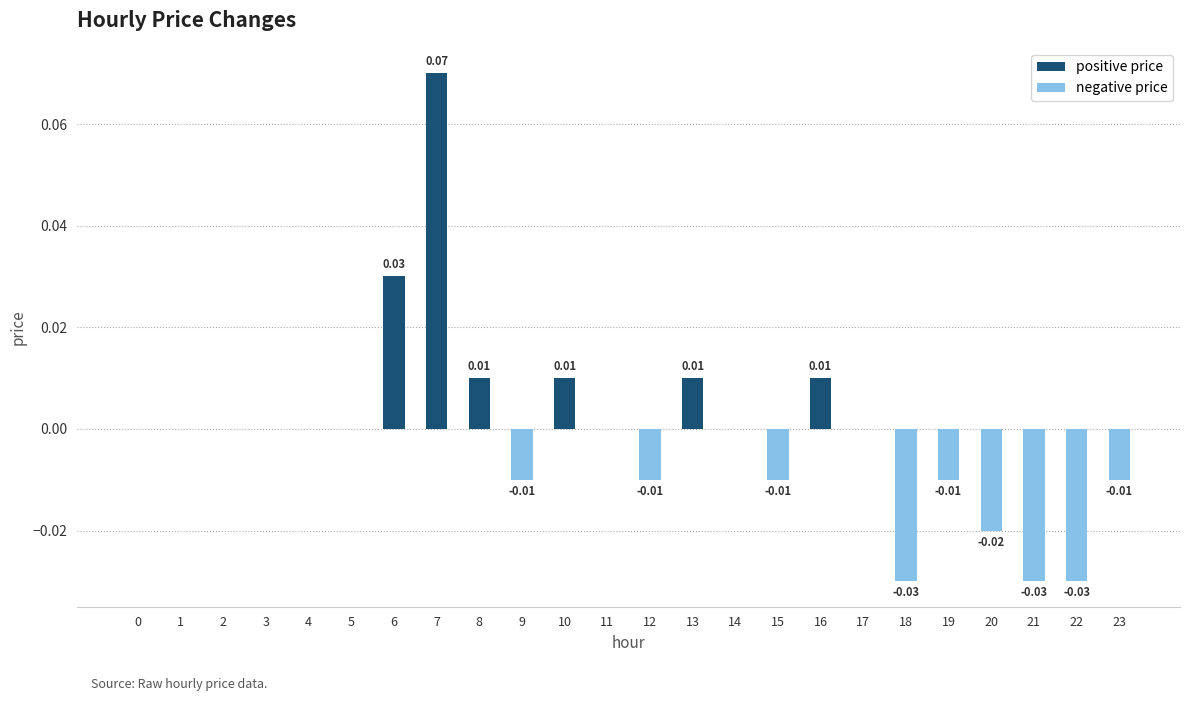

Reading left to right, transcribe all the data shown in this chart.

positive price: 0.0	0.0	0.0	0.0	0.0	0.0	0.0	0.1	0.0	0.0	0.0	0.0	0.0	0.0	0.0	0.0	0.0	0.0	0.0	0.0	0.0	0.0	0.0	0.0
negative price: 0.0	0.0	0.0	0.0	0.0	0.0	0.0	0.0	0.0	-0.0	0.0	0.0	-0.0	0.0	0.0	-0.0	0.0	0.0	-0.0	-0.0	-0.0	-0.0	-0.0	-0.0